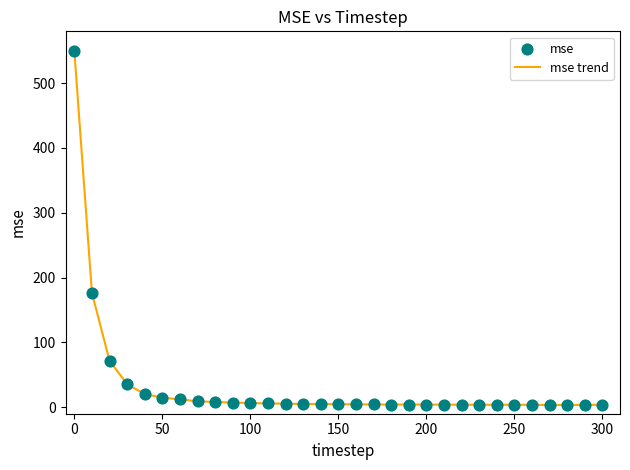

What is the maximum value shown in the chart?

549.6